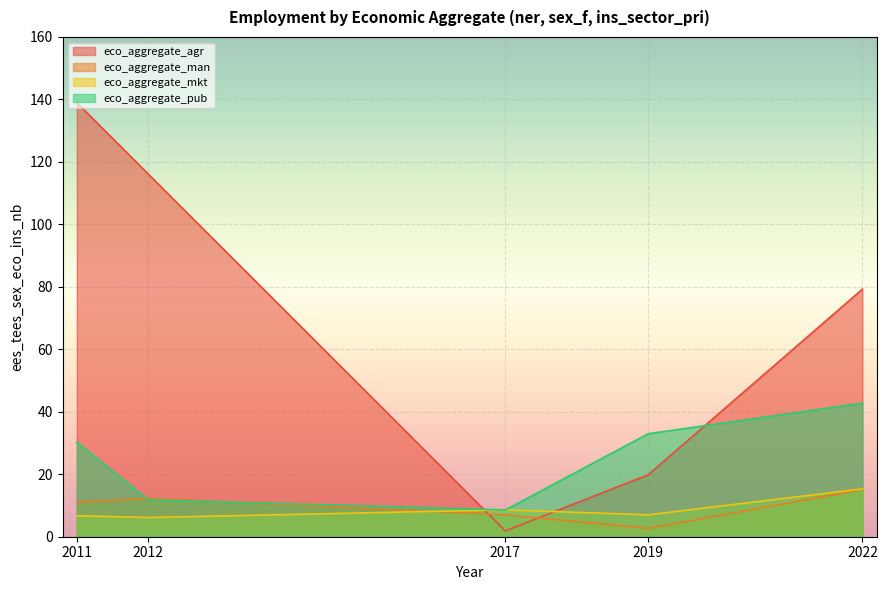

Does the chart display data point markers on the line(s)?

No